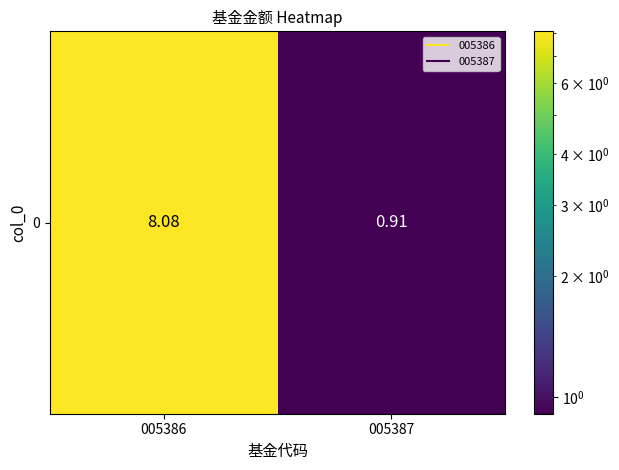

How many data points does each series have?

2